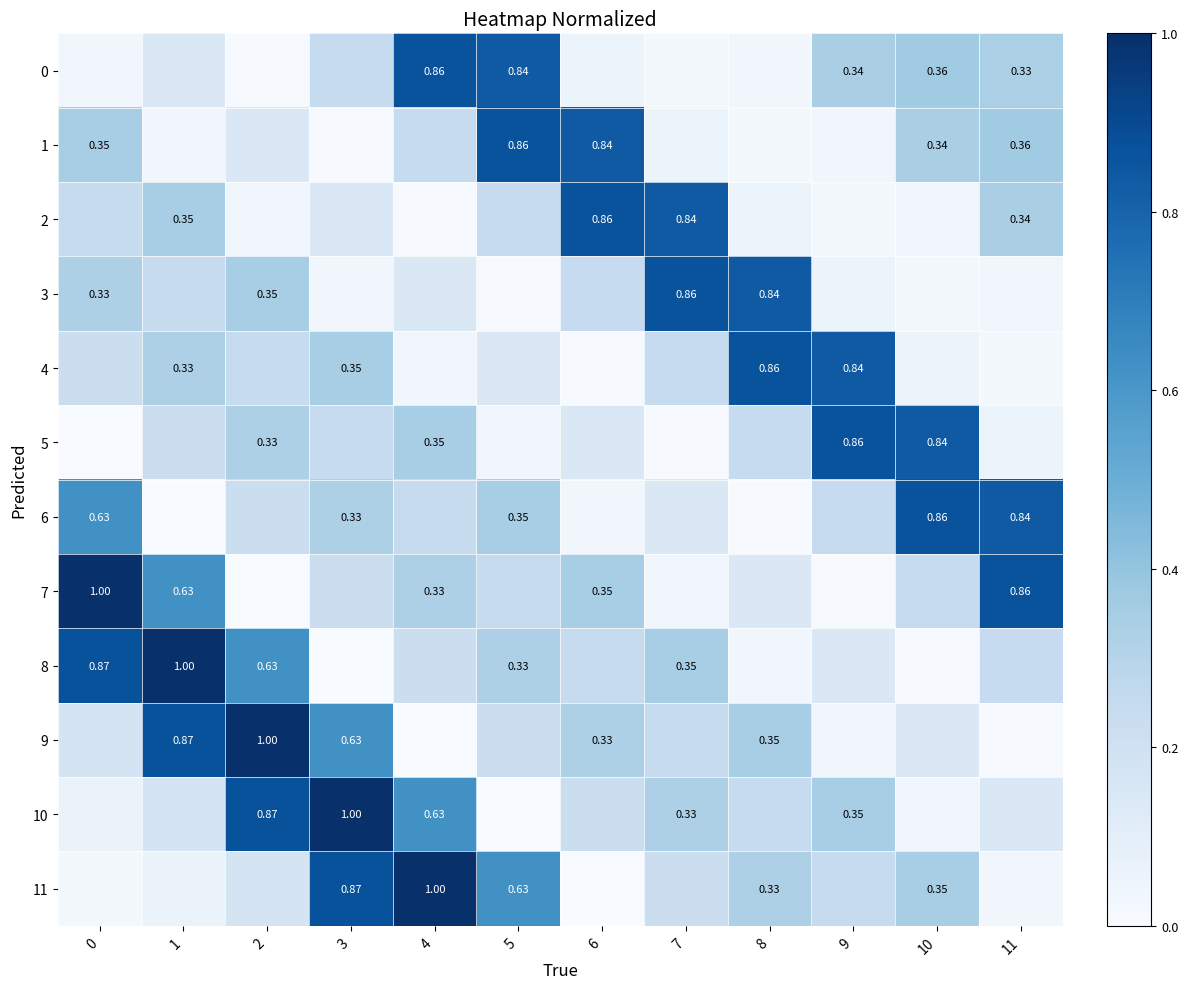

Which series has the widest spread of values?

7